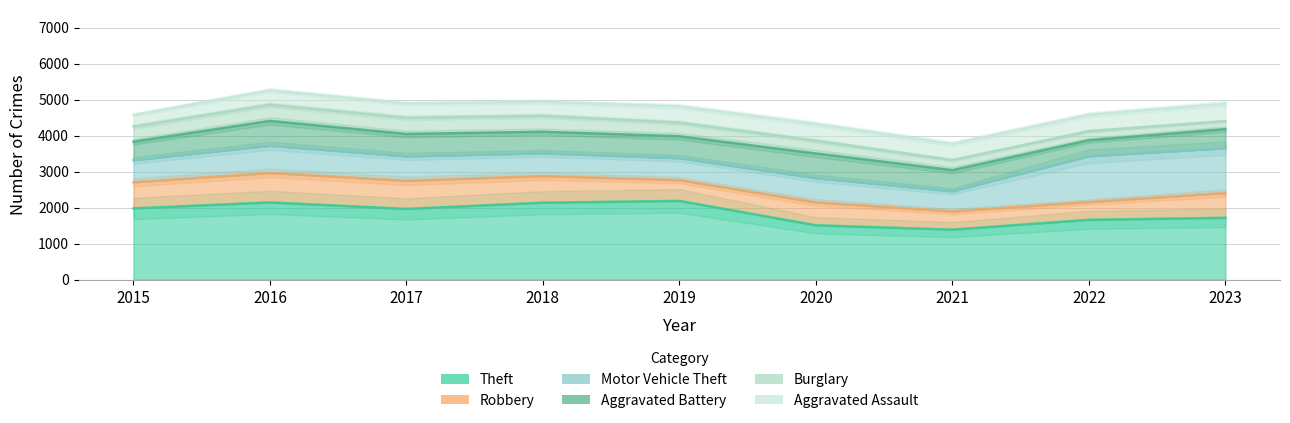

Which series changed the most between 2018 and 2020?

Theft